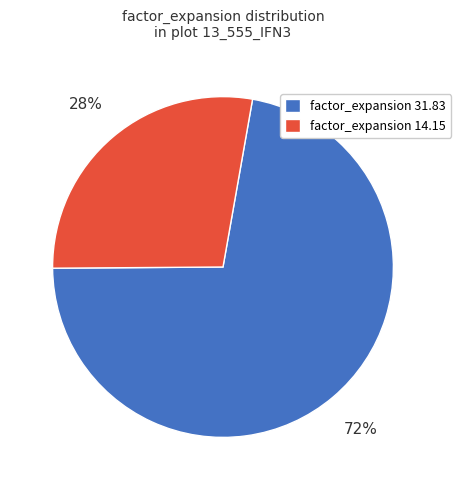

To the nearest percent, what is the difference between the largest and smallest slice percentages?

44%